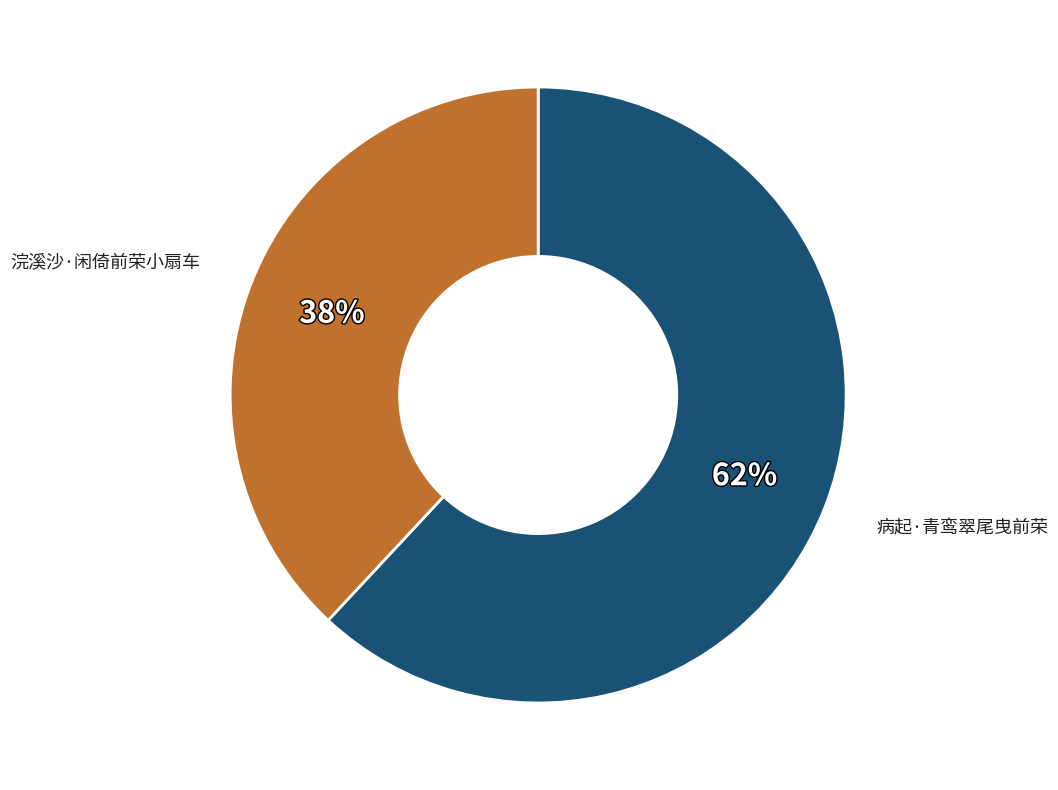

To the nearest percent, what is the average slice percentage?

50%